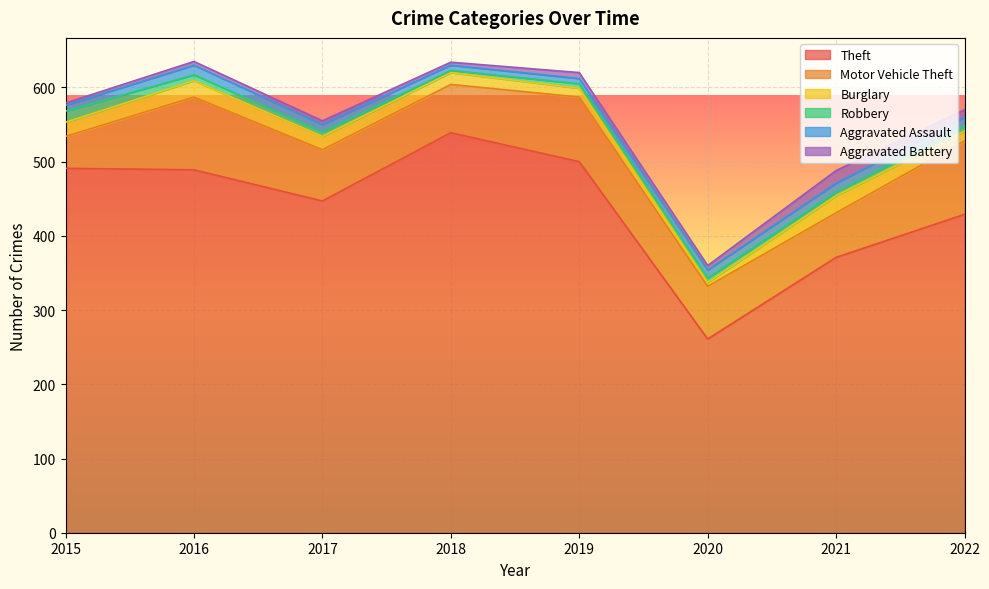

Rank the series by their maximum value, from highest to lowest.

Theft, Motor Vehicle Theft, Burglary, Aggravated Battery, Robbery, Aggravated Assault